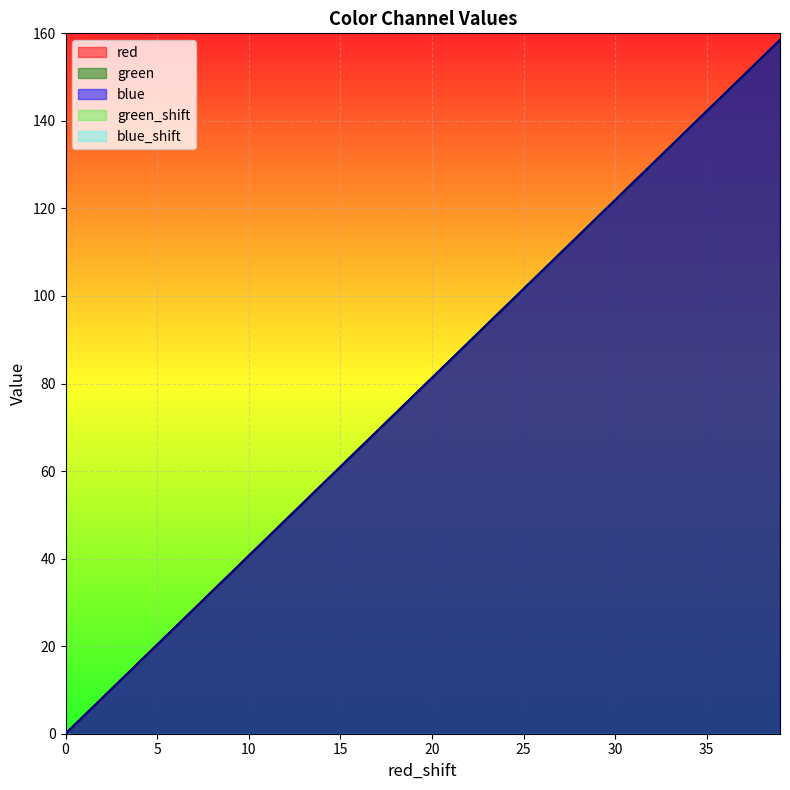

What is the maximum value shown in the chart?

158.5